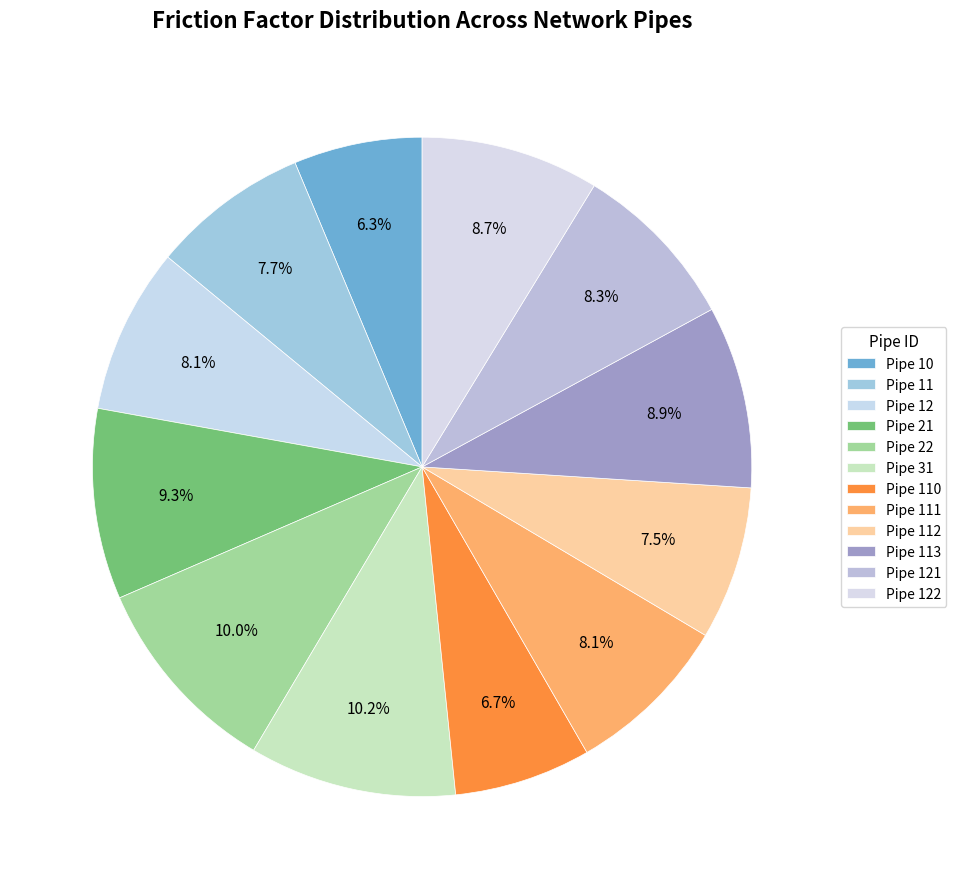

What percentage is the Pipe 12 slice, to the nearest percent?

8%